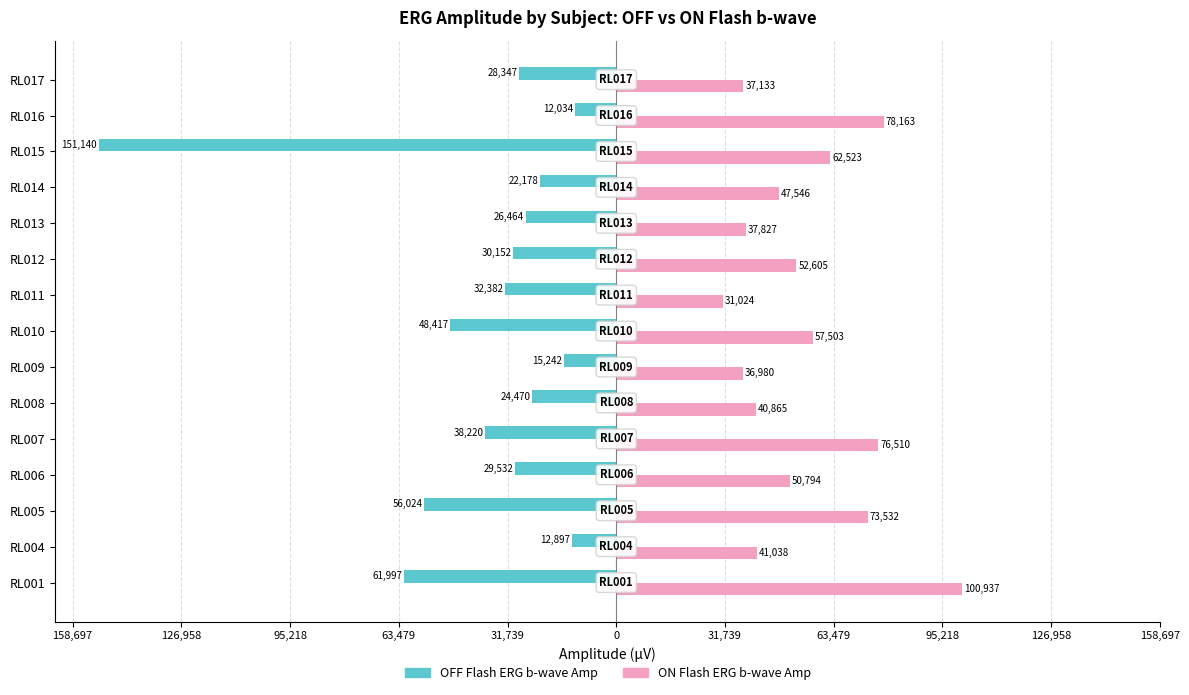

Reading left to right, extract all data points from this chart.

OFF_Flash_ERG_b_wave_Amp: -61997.5	-12896.9	-56023.8	-29532.2	-38219.6	-24469.5	-15241.9	-48417.0	-32382.4	-30152.1	-26463.9	-22178.2	-151140.0	-12034.4	-28347.3
ON_Flash_ERG_b_wave_Amp: 100937.1	41037.6	73532.3	50794.1	76509.7	40864.9	36980.3	57503.0	31023.7	52605.2	37827.0	47546.4	62522.6	78162.6	37132.7